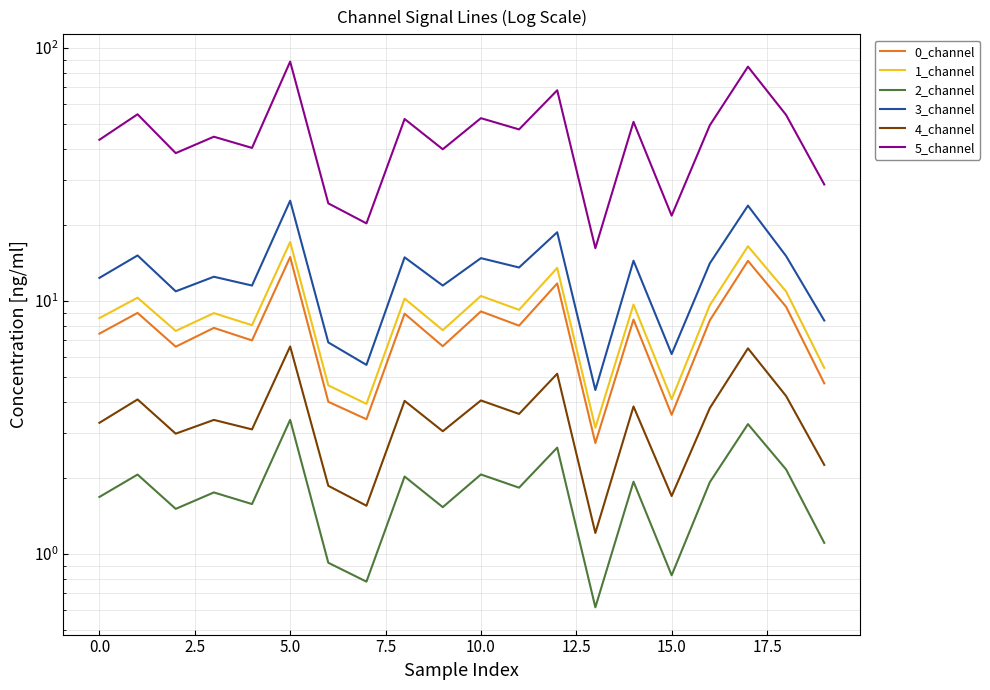

What position from the right is 2.5?

18